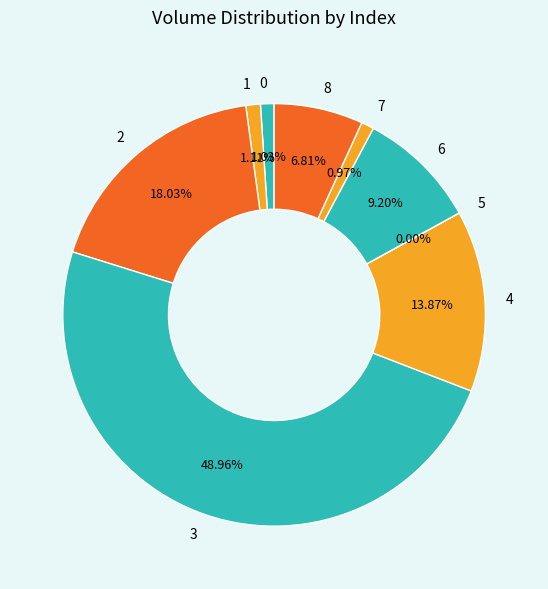

To the nearest percent, what is the combined percentage of 8 and 6?

16%